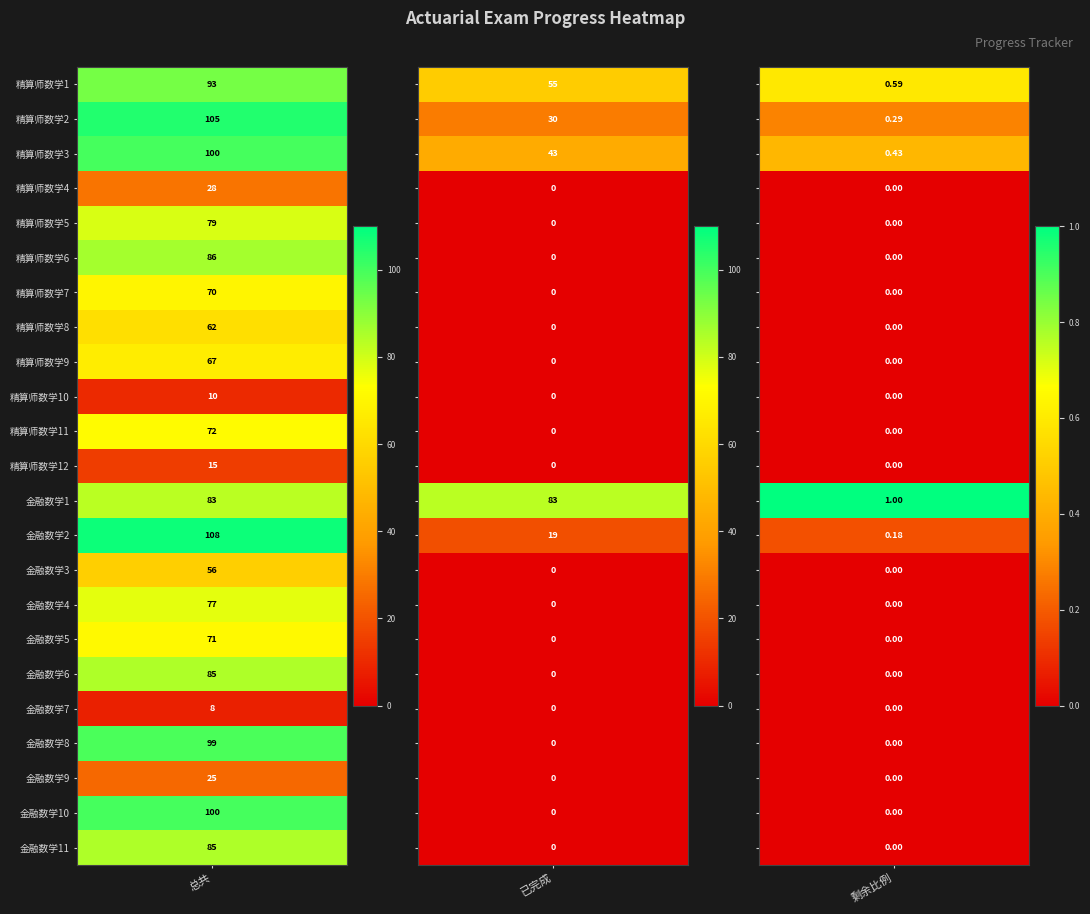

At how many categories does at least one series exceed 88?

1